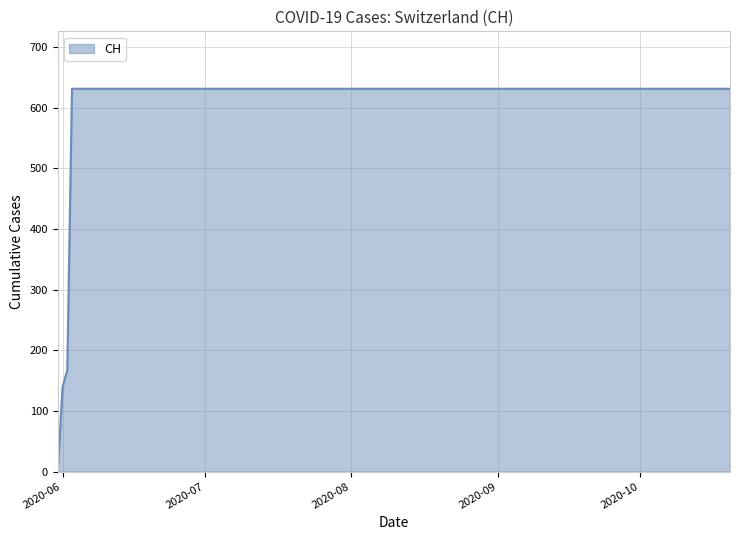

What is the maximum value shown in the chart?

631